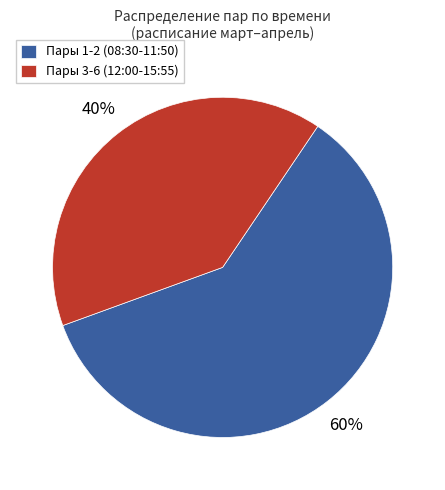

What is the ratio of the value at Пары 3-6 (12:00-15:55) to the value at Пары 1-2 (08:30-11:50)?

0.7